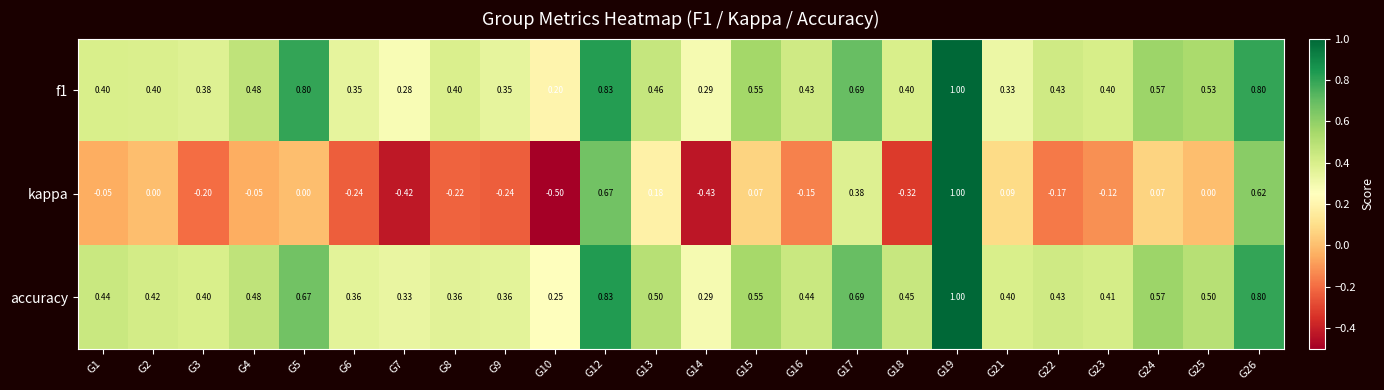

Which series has the largest range (max minus min)?

kappa